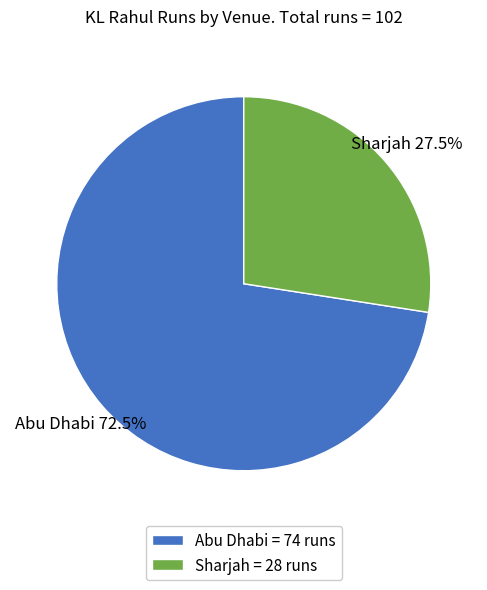

Is the sum of Sharjah and Abu Dhabi greater than half?

Yes